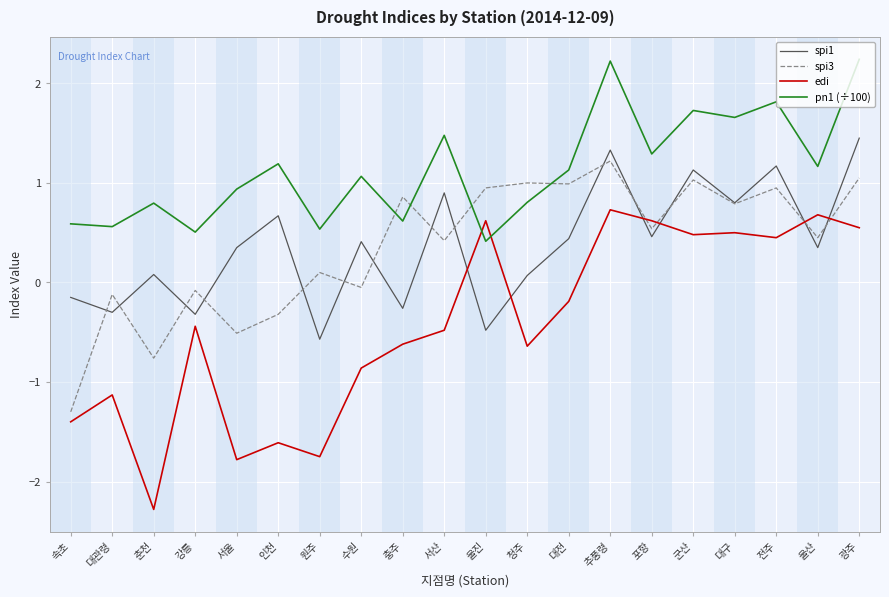

At 서울, list the series in order from smallest to largest.

edi, spi3, spi1, pn1 (÷100)